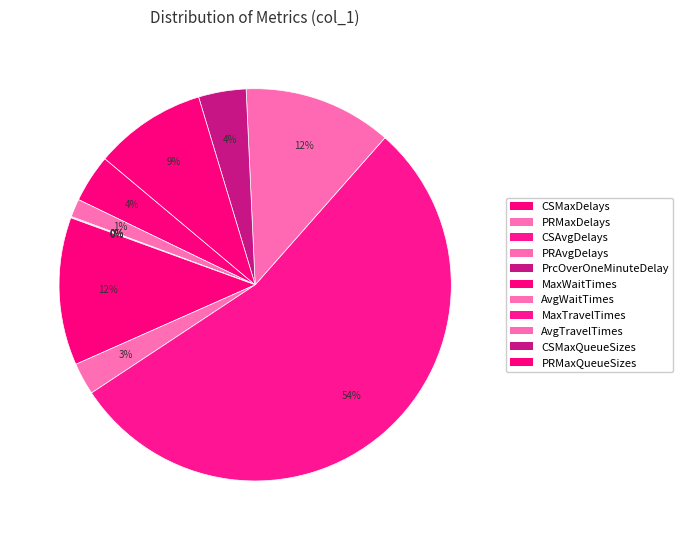

Do AvgTravelTimes and PRMaxQueueSizes together represent more than half of the pie?

No